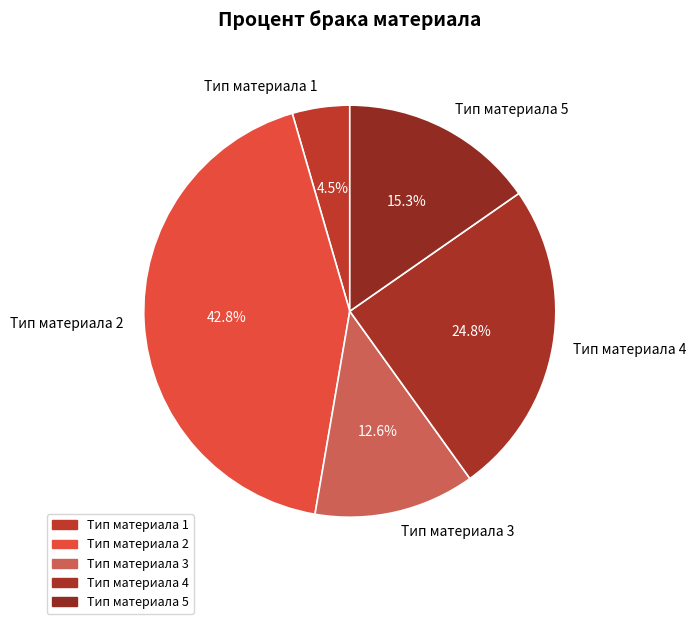

What portion of the pie excludes Тип материала 4?

75.2%